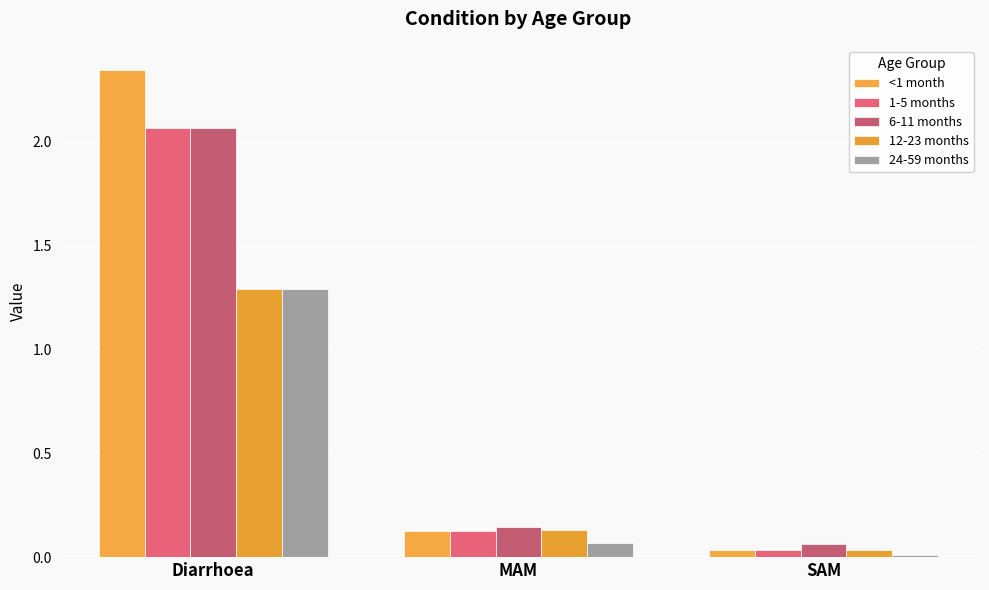

At SAM, list the series in order from smallest to largest.

24-59 months, 12-23 months, <1 month, 1-5 months, 6-11 months